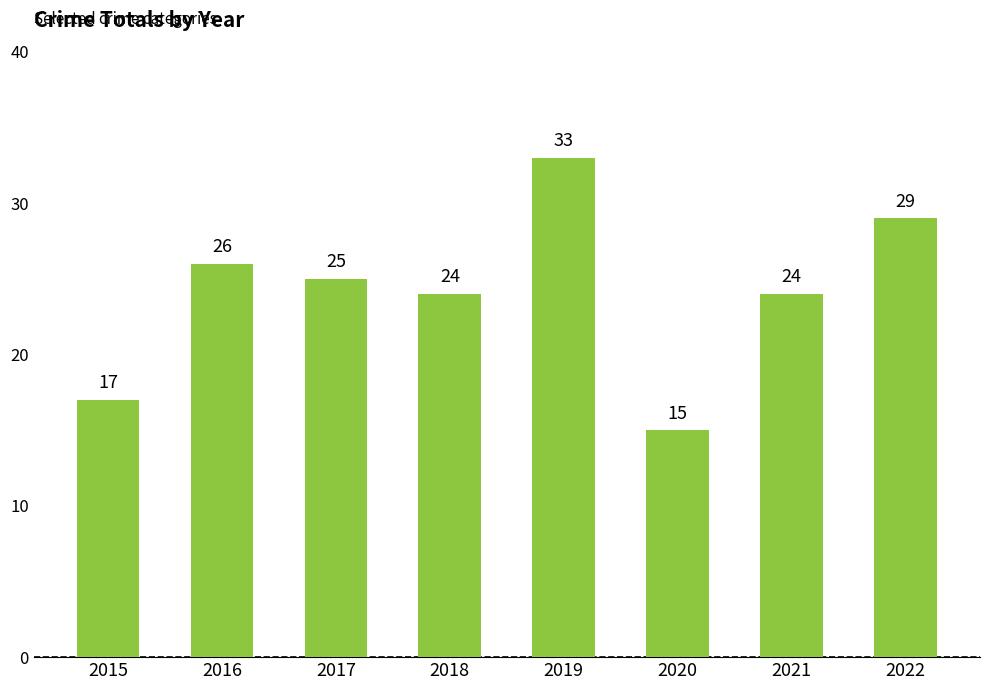

What is the change in value from 2017 to 2020?

-10